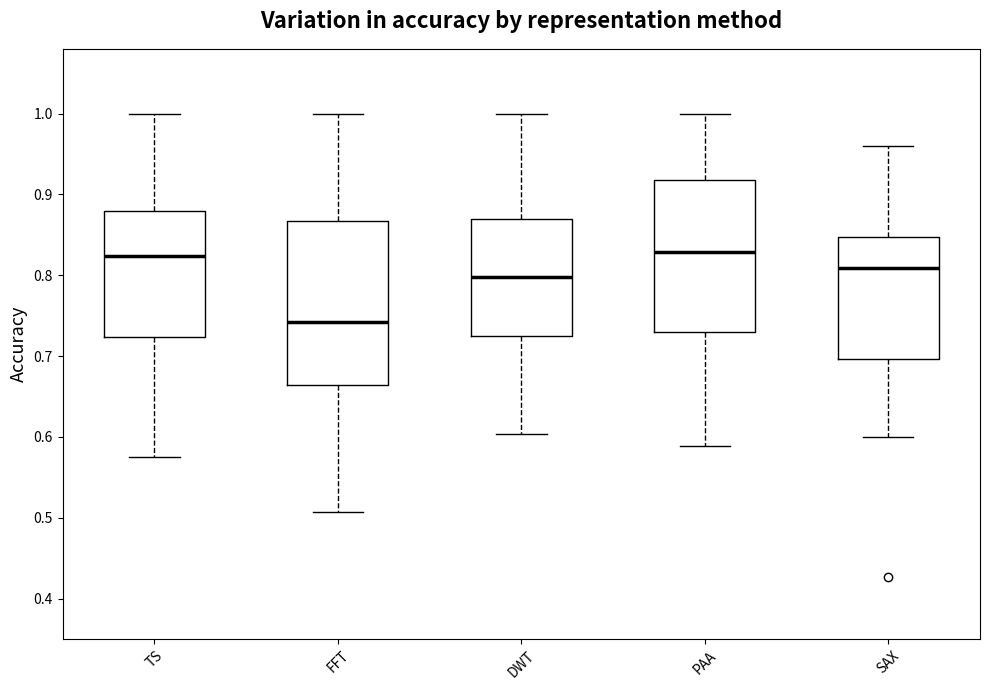

Reading left to right, read every box against the y-axis: the position of its median line, the range the box covers, and the ends of its whiskers. The values are not printed on the chart, so give them approximately, as read against the axis.

TS: median 0.82, box 0.72 to 0.88, whiskers 0.58 to 1.00
FFT: median 0.74, box 0.66 to 0.87, whiskers 0.51 to 1.00
DWT: median 0.80, box 0.72 to 0.87, whiskers 0.60 to 1.00
PAA: median 0.83, box 0.73 to 0.92, whiskers 0.59 to 1.00
SAX: median 0.81, box 0.70 to 0.85, whiskers 0.60 to 0.96